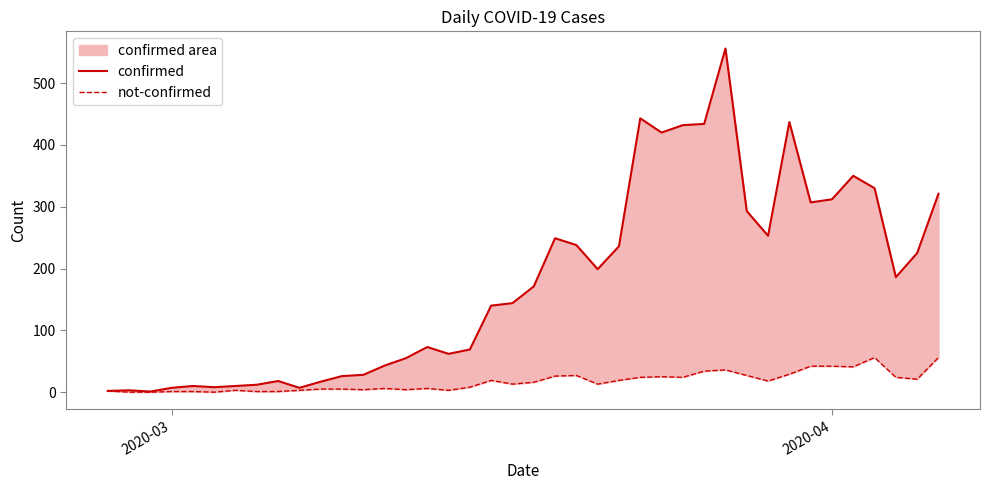

Rank the series by their maximum value, from lowest to highest.

not-confirmed, confirmed